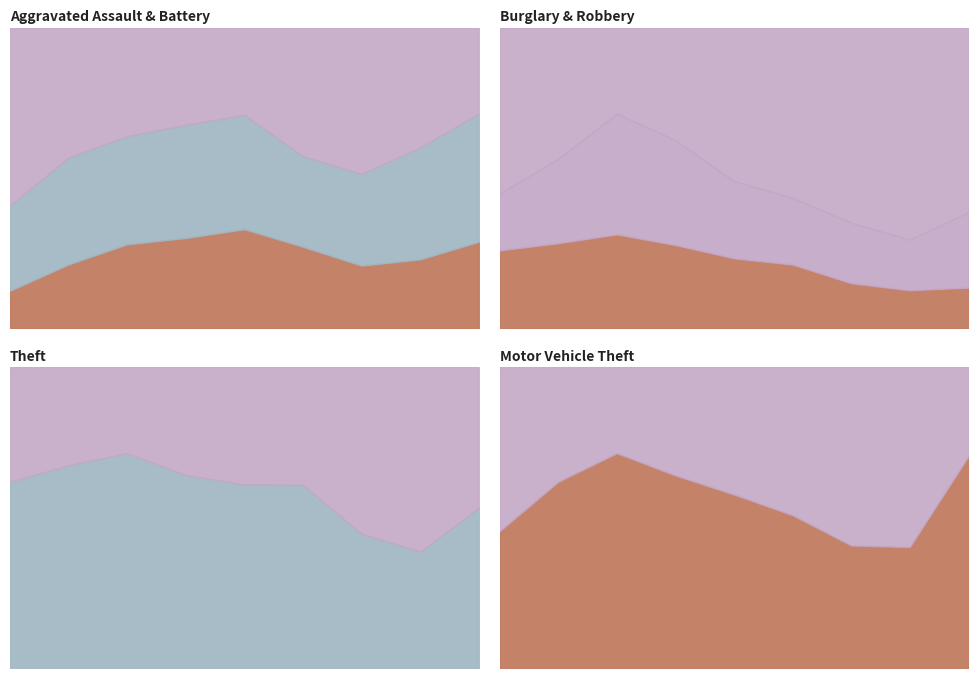

Which has a higher value, 2018 or 2022?

2018